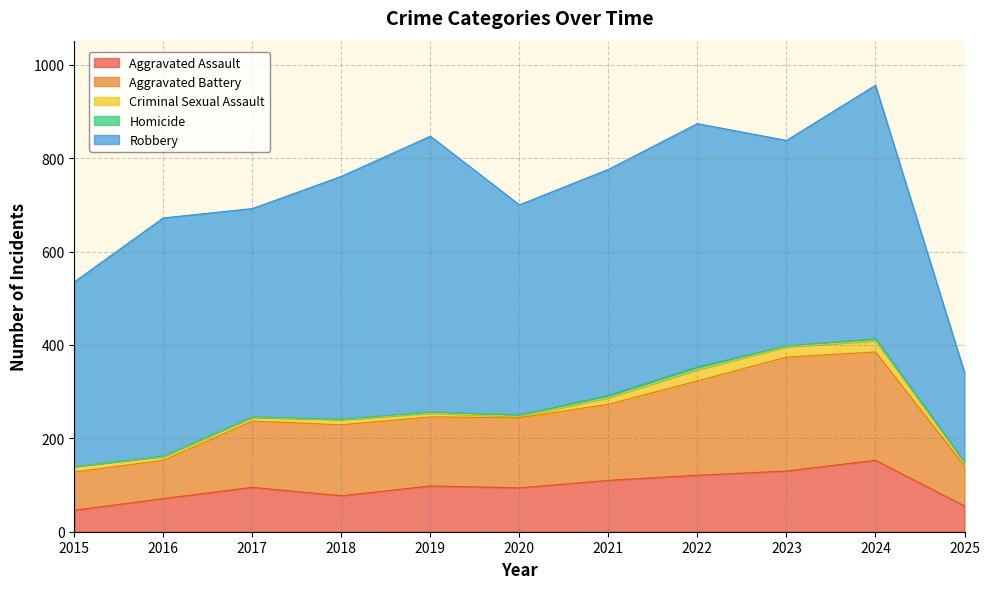

What value does the Homicide series have at 2025?

1